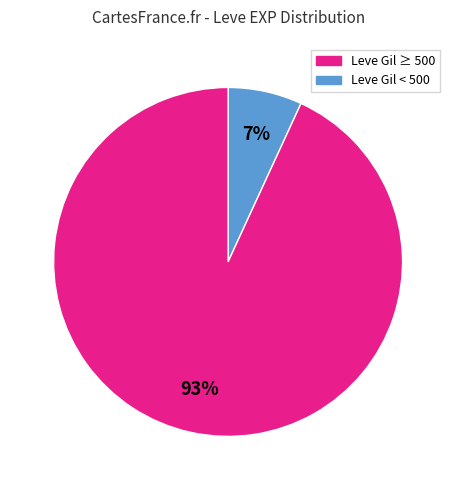

To the nearest percent, what is the difference between the largest and smallest slice percentages?

86%